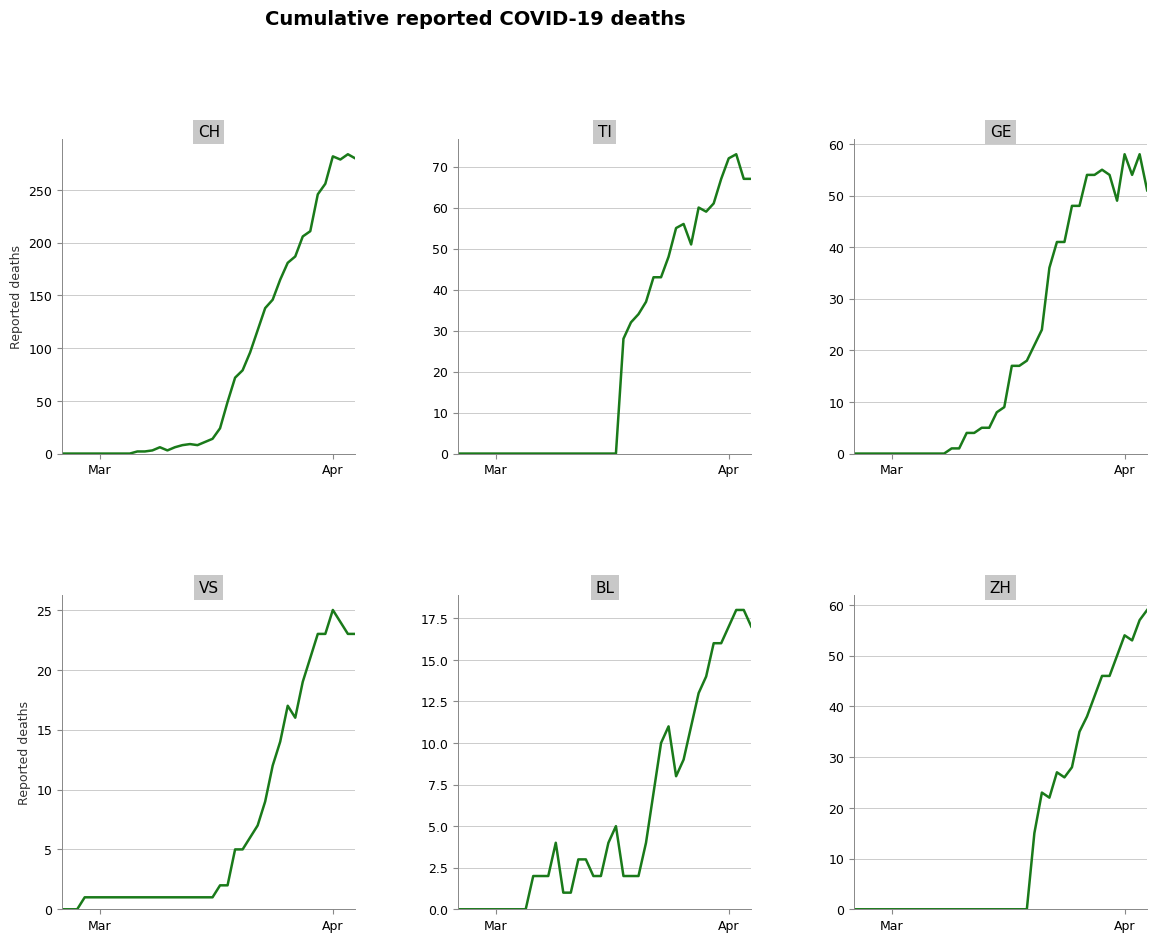

At which label does CH reach its minimum?

Mar